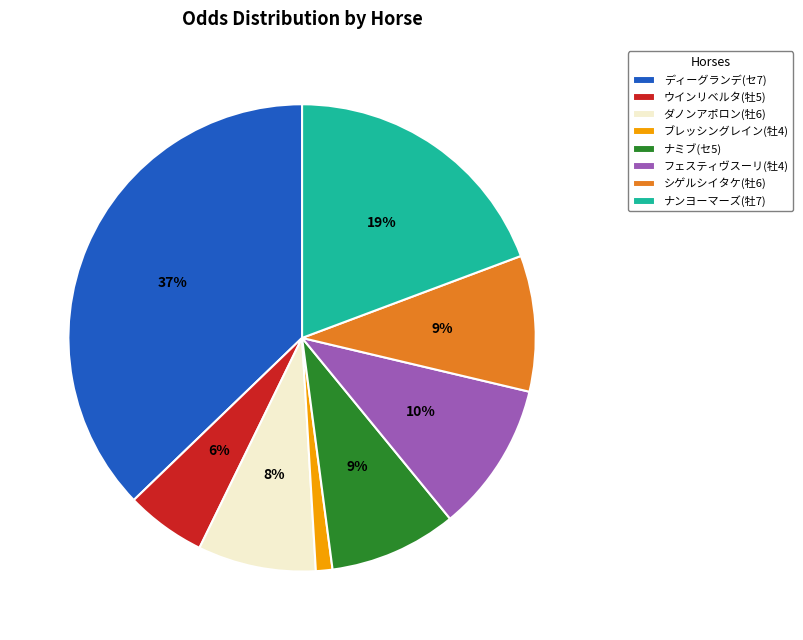

Does ナミブ(セ5) represent more than half of the total?

No